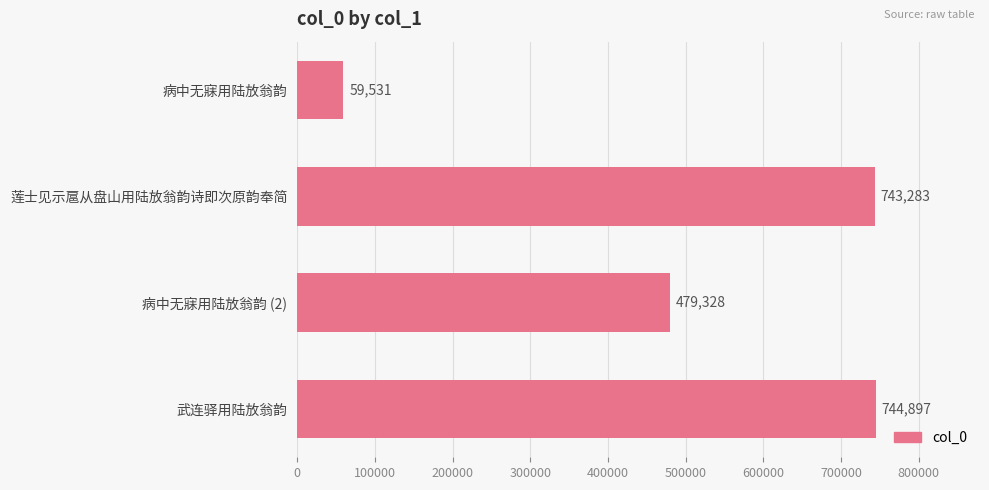

What is the ratio of the value at 莲士见示扈从盘山用陆放翁韵诗即次原韵奉简 to the value at 武连驿用陆放翁韵?

1.0